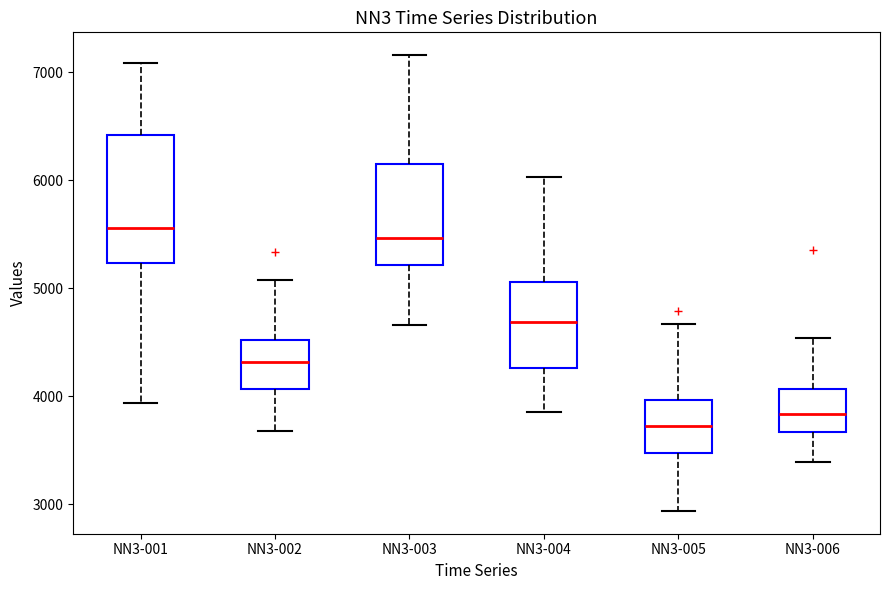

Where does the median line of the box for NN3-002 sit on the y-axis? The values are not printed on the chart, so give them approximately, as read against the axis.

4300